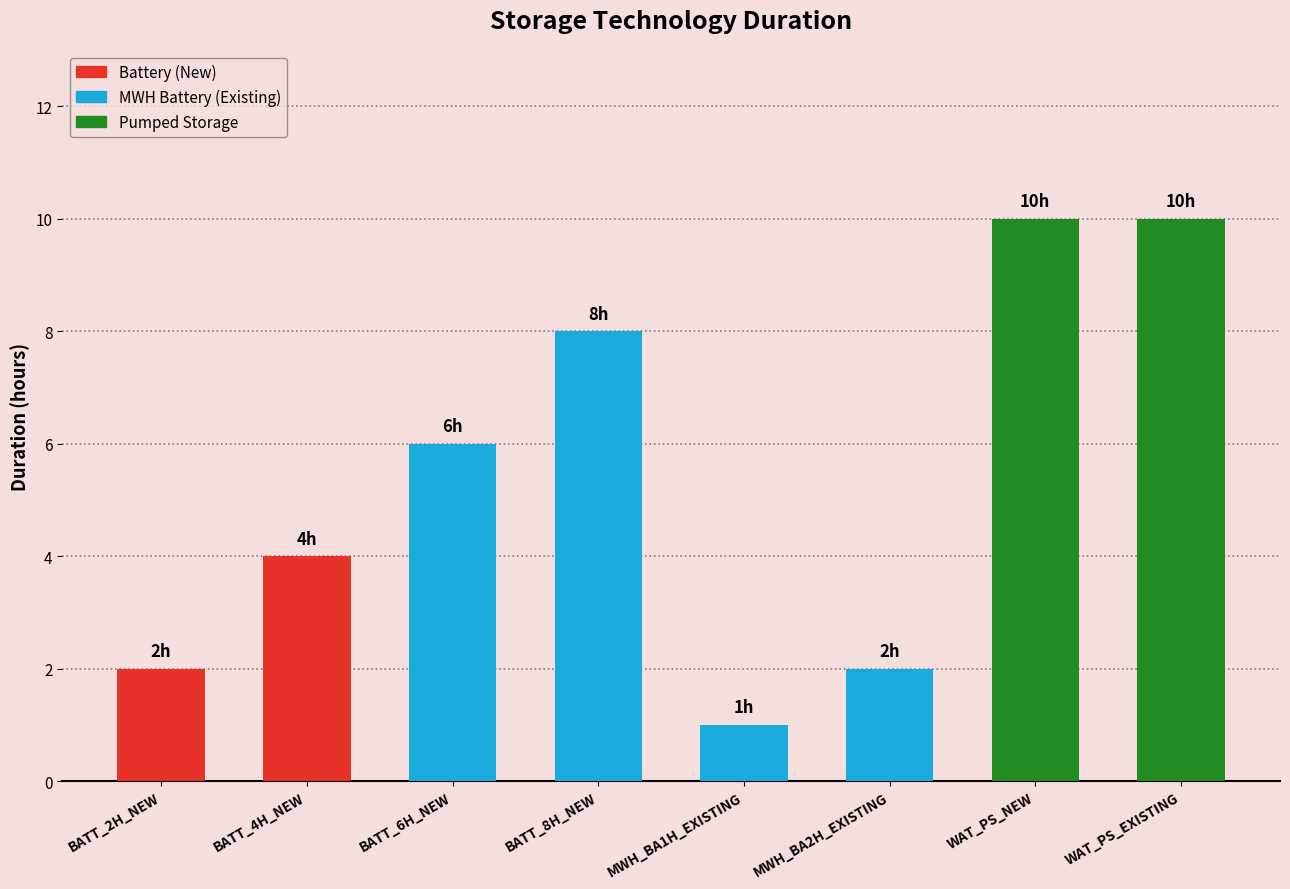

Reading left to right, list all the values displayed in this chart.

BATT_2H_NEW=2	BATT_4H_NEW=4	BATT_6H_NEW=6	BATT_8H_NEW=8	MWH_BA1H_EXISTING=1	MWH_BA2H_EXISTING=2	WAT_PS_NEW=10	WAT_PS_EXISTING=10